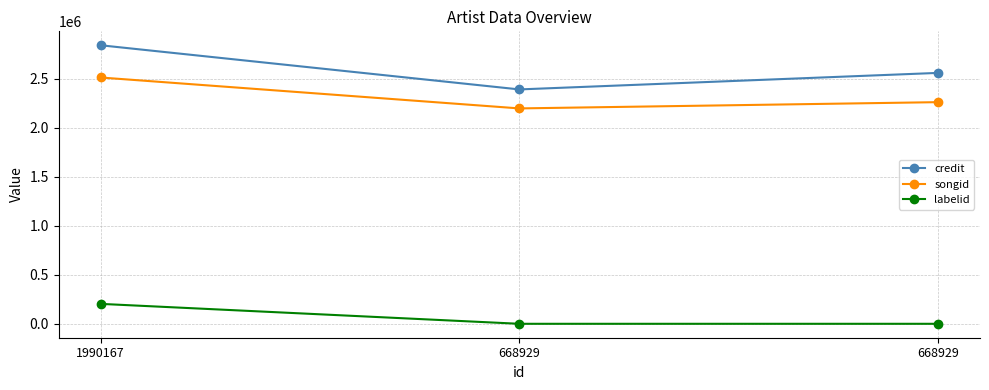

What are all the series names shown in the legend?

credit, songid, labelid